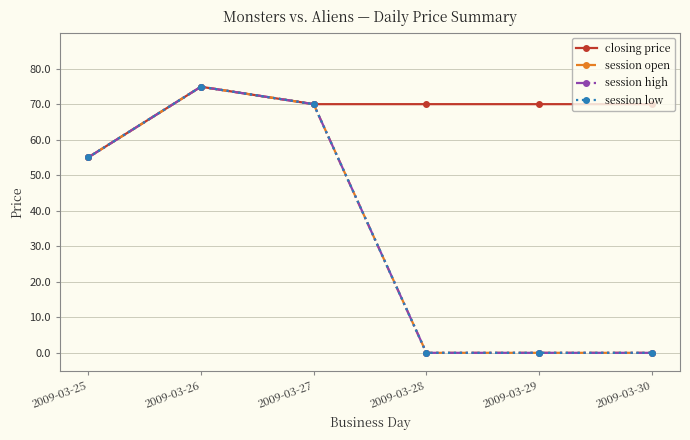

True or false: session low and session high cross at least once.

False